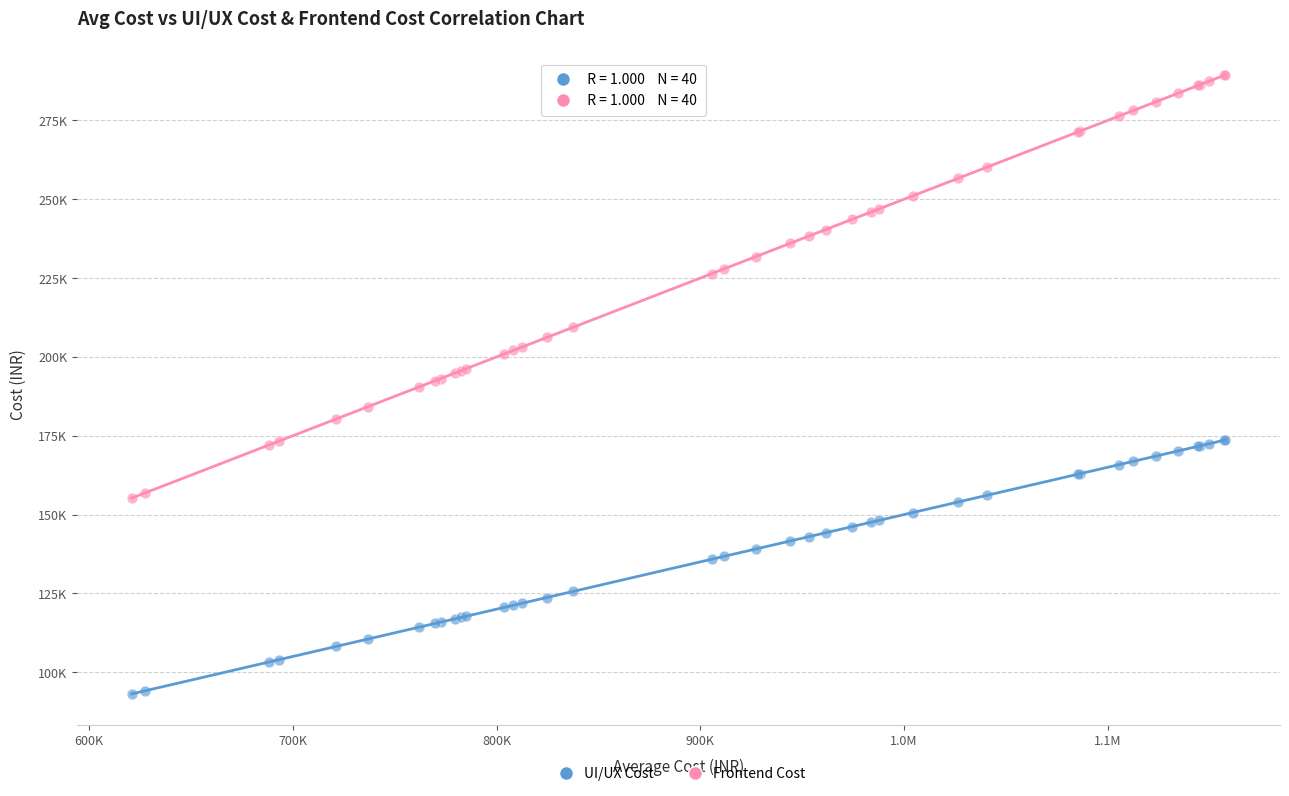

Which series contains the lowest Y value?

UI/UX Cost